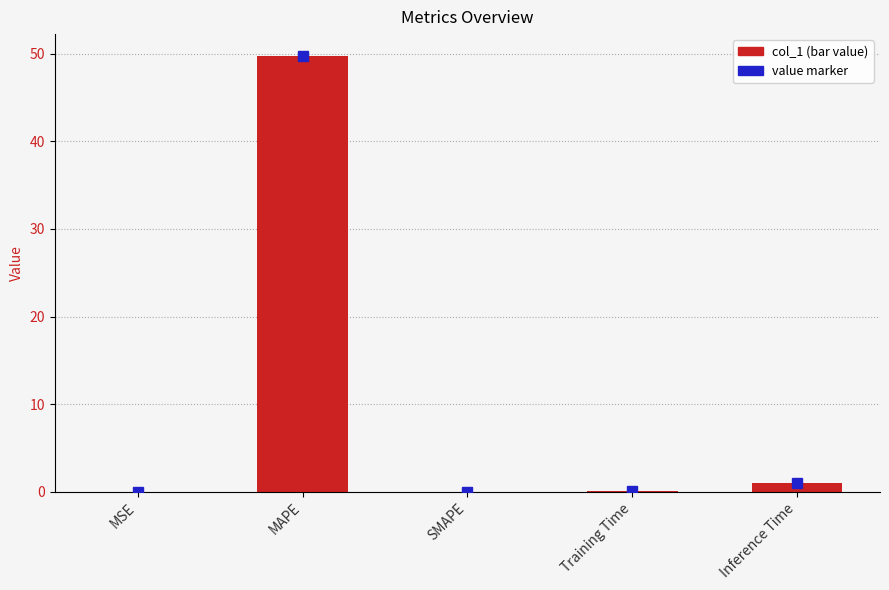

What is the greatest value displayed?

49.8